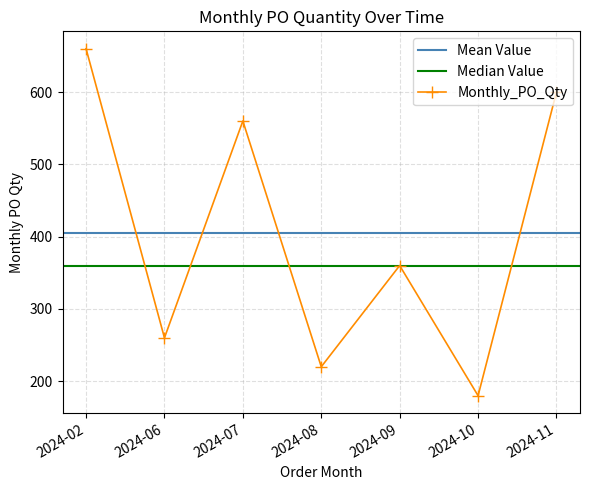

The chart shows a value of 520 at 2024-09. True or false?

False